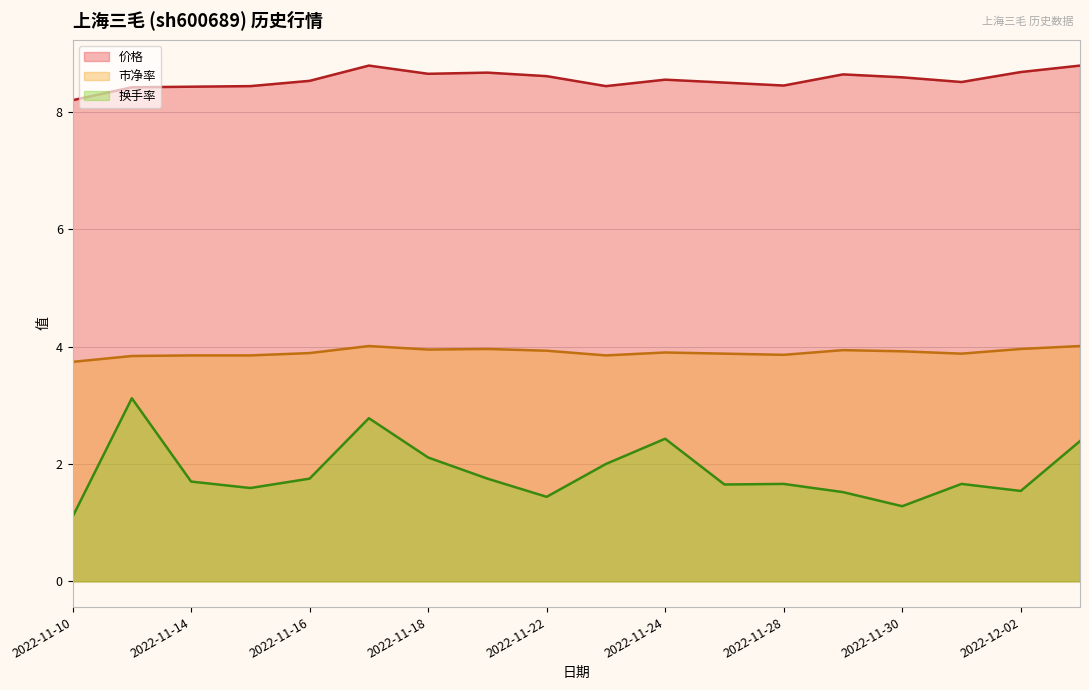

What is the average value of the 价格 series?

8.5